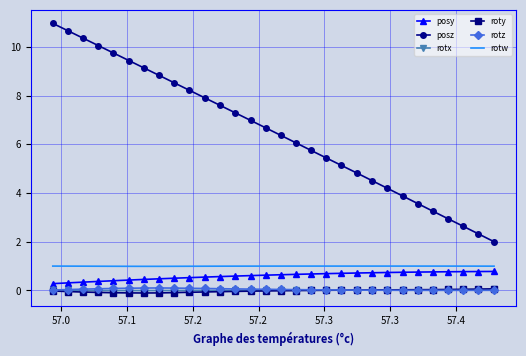

Which series has the largest total across all categories?

posz